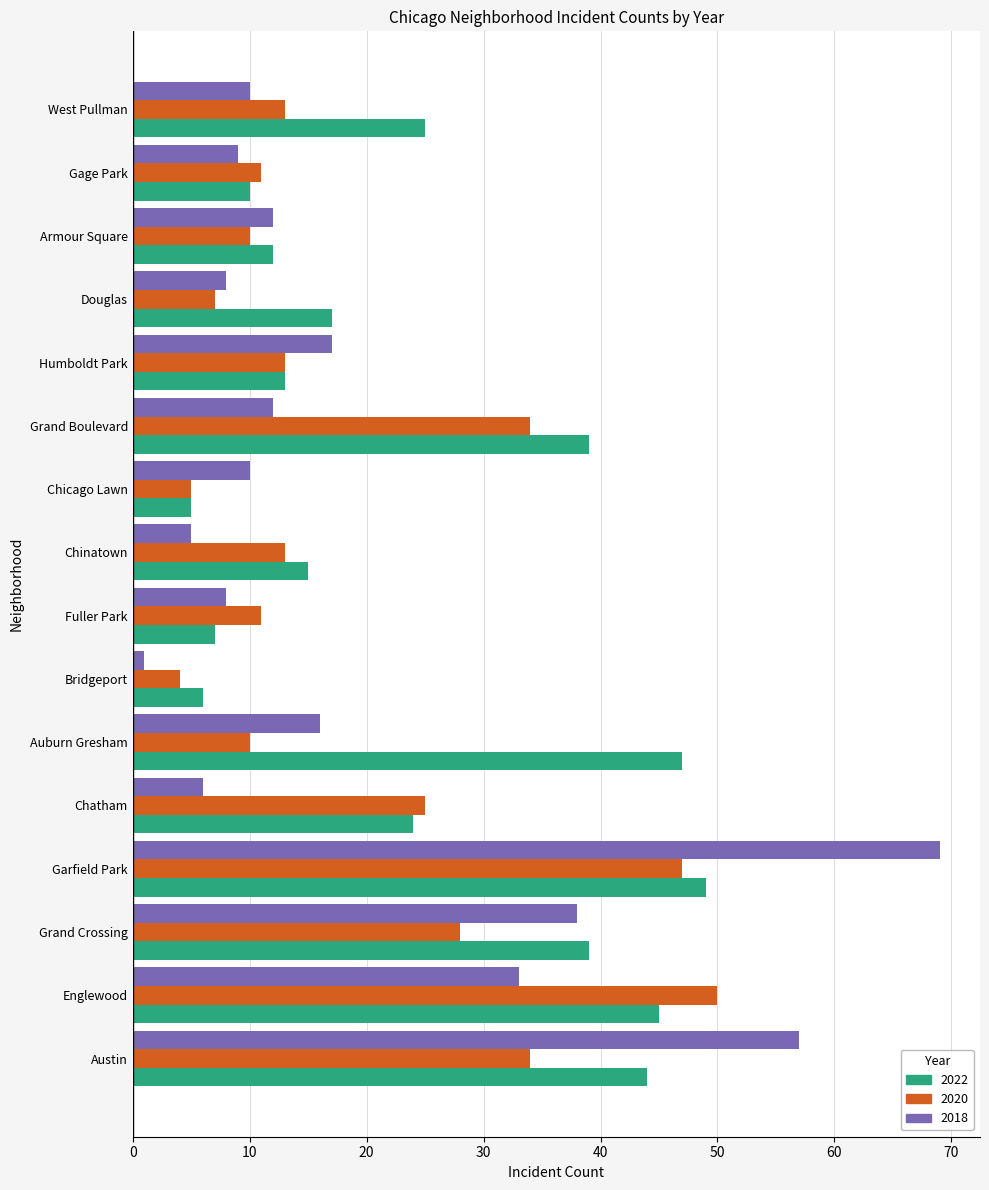

What is the approximate value of 2022 at Englewood?

45